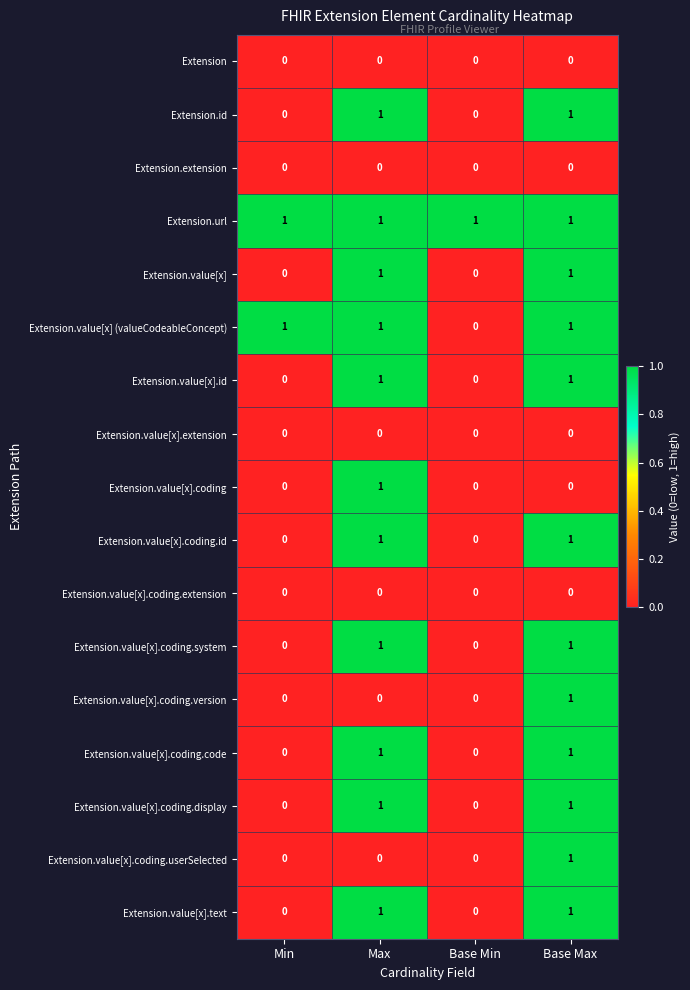

Which series changed the most between Min and Base Min?

Extension.value[x] (valueCodeableConcept)